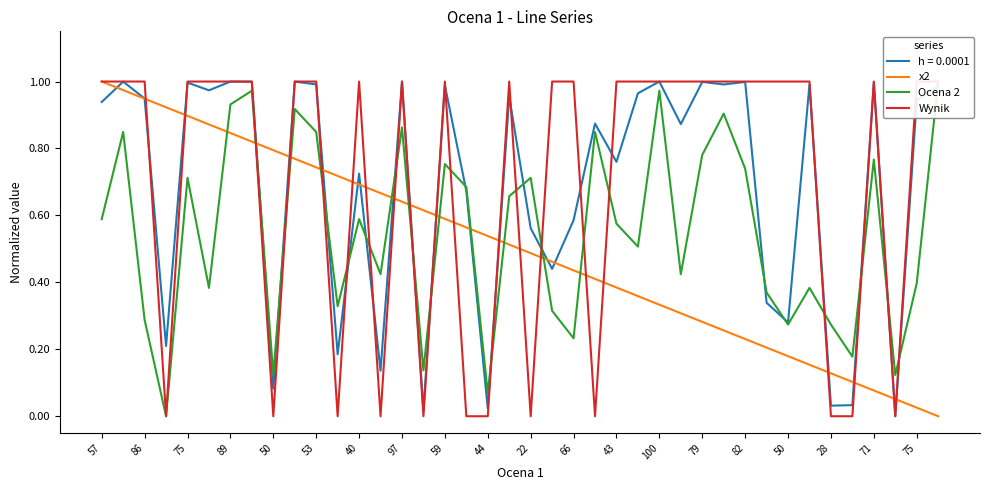

True or false: Ocena 2 and Wynik cross at least once.

True